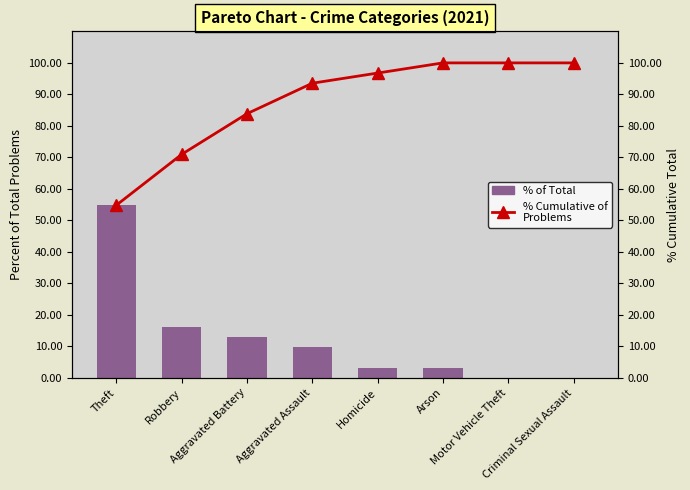

Which series changed the most between Robbery and Motor Vehicle Theft?

% Cumulative of Problems